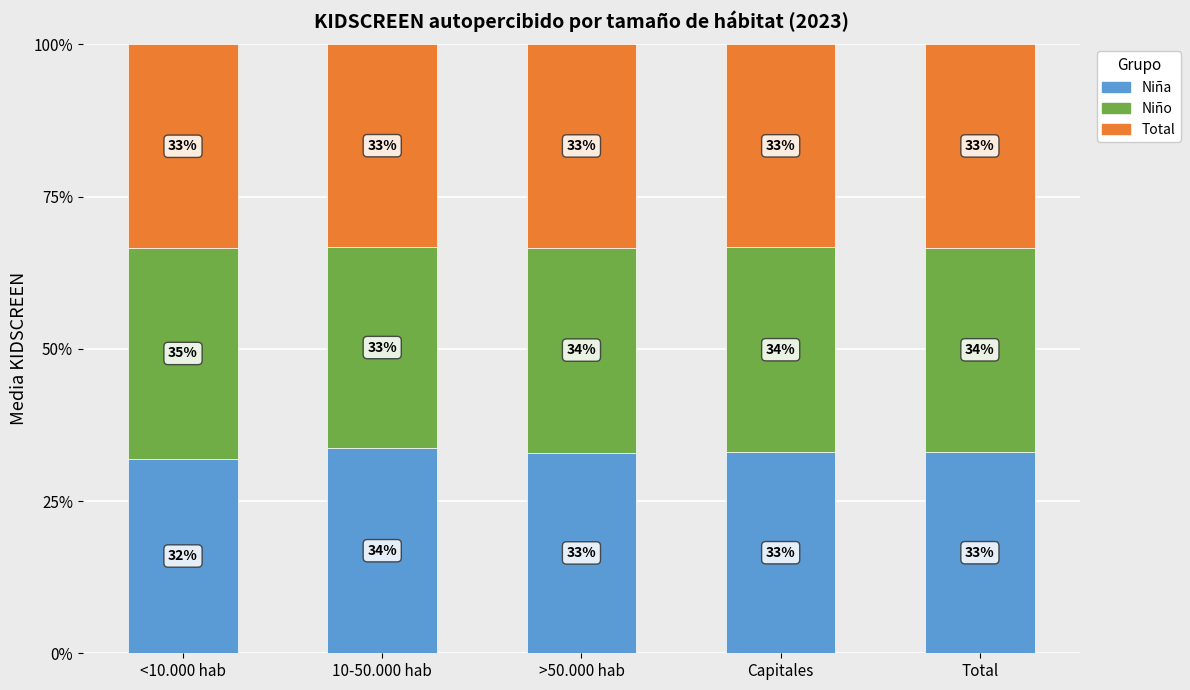

At which label does Niña reach its minimum?

<10.000 hab